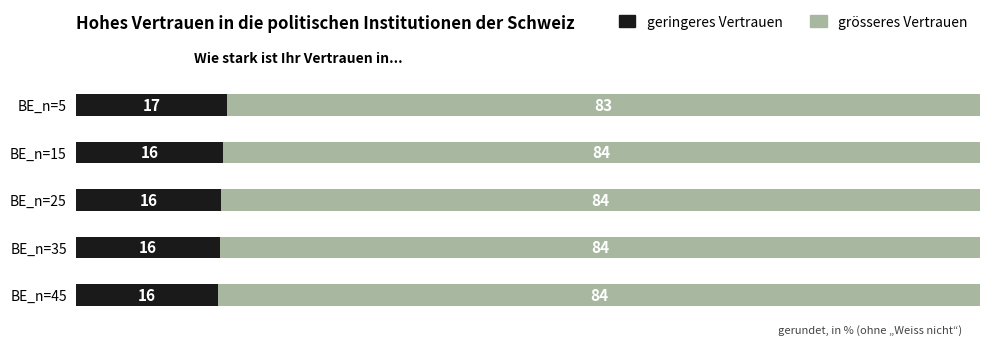

What is the minimum value for geringeres Vertrauen?

15.6